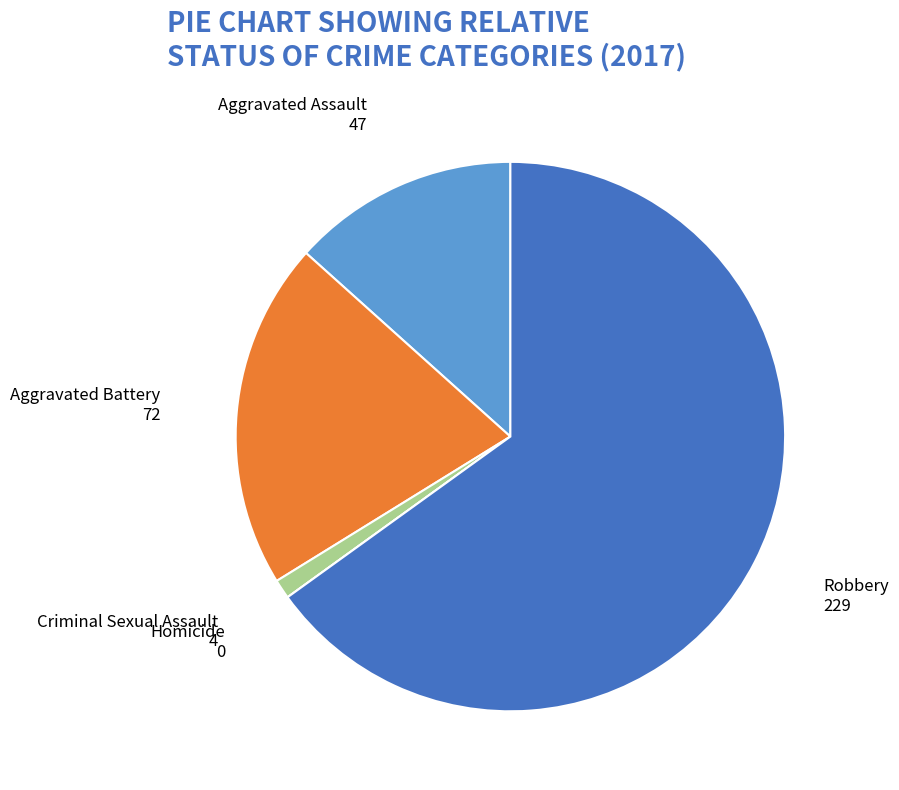

Approximately how many times larger is the value at Aggravated Assault compared to Aggravated Battery?

0.7